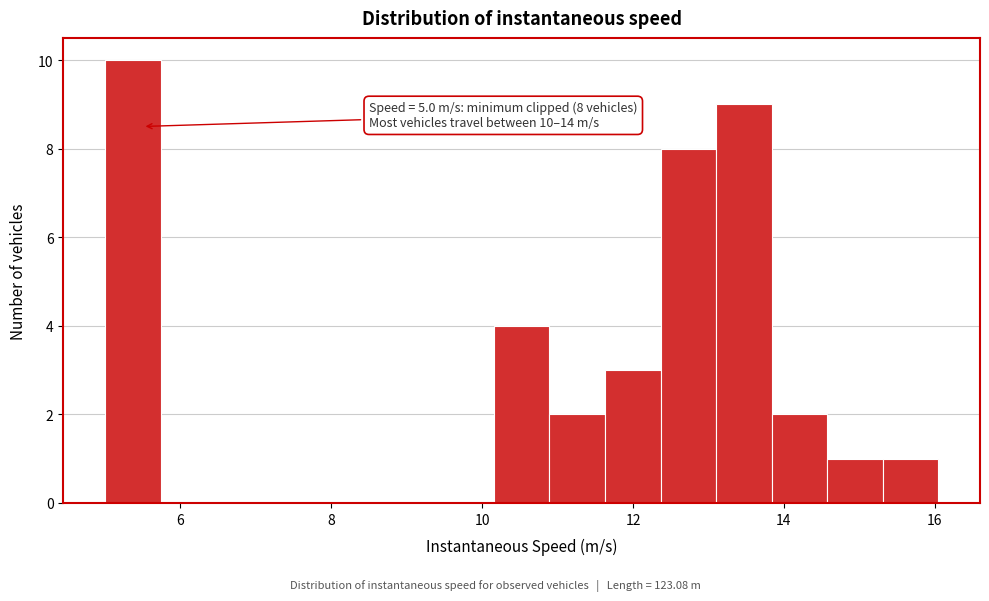

Around what value on the x-axis is the tallest bar? Give the approximate position of its centre, as read against the axis.

5.4